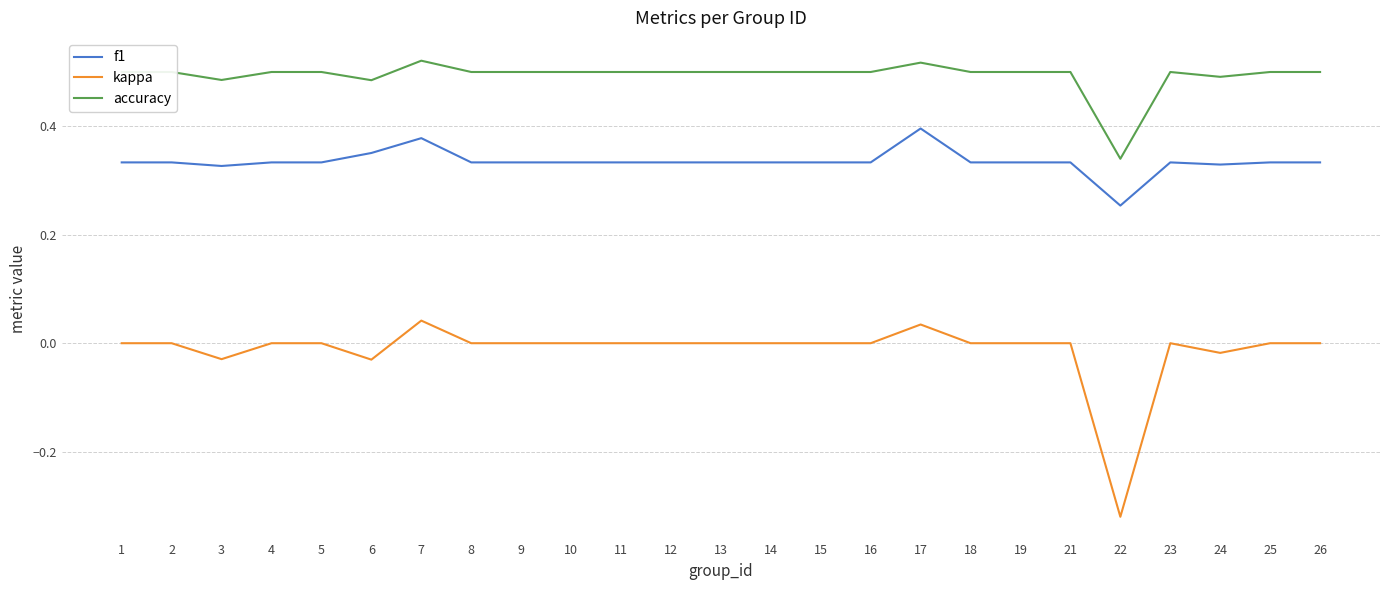

Rank the series at 12 from lowest to highest value.

kappa, f1, accuracy